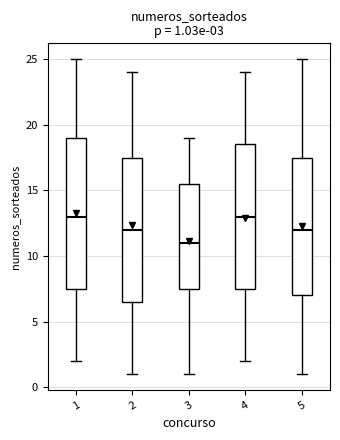

Which box has the lowest median line?

3